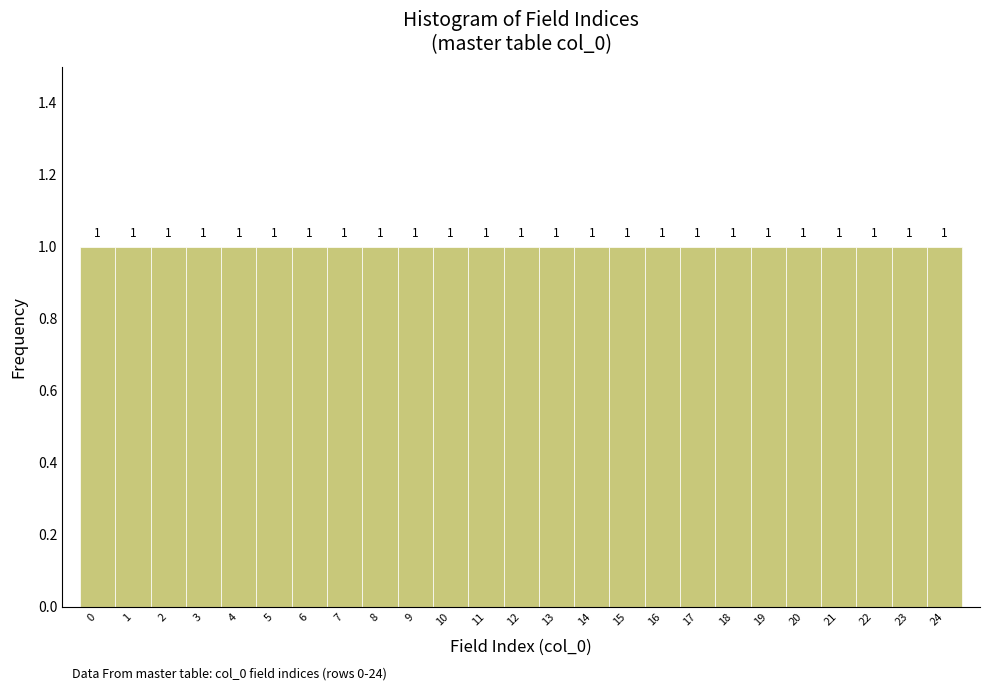

Reading left to right, transcribe this chart: for each bar, give the range it covers on the x-axis and its height.

-0.5 to 0.5: 1
0.5 to 1.5: 1
1.5 to 2.5: 1
2.5 to 3.5: 1
3.5 to 4.5: 1
4.5 to 5.5: 1
5.5 to 6.5: 1
6.5 to 7.5: 1
7.5 to 8.5: 1
8.5 to 9.5: 1
9.5 to 10.5: 1
10.5 to 11.5: 1
11.5 to 12.5: 1
12.5 to 13.5: 1
13.5 to 14.5: 1
14.5 to 15.5: 1
15.5 to 16.5: 1
16.5 to 17.5: 1
17.5 to 18.5: 1
18.5 to 19.5: 1
19.5 to 20.5: 1
20.5 to 21.5: 1
21.5 to 22.5: 1
22.5 to 23.5: 1
23.5 to 24.5: 1